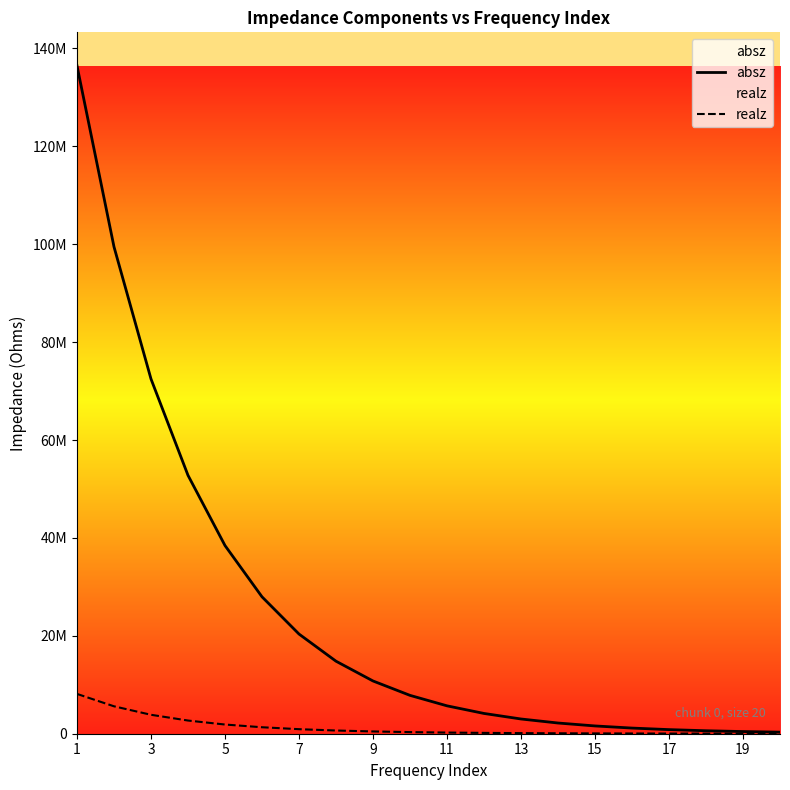

Read the absz value at 19.

442361.0